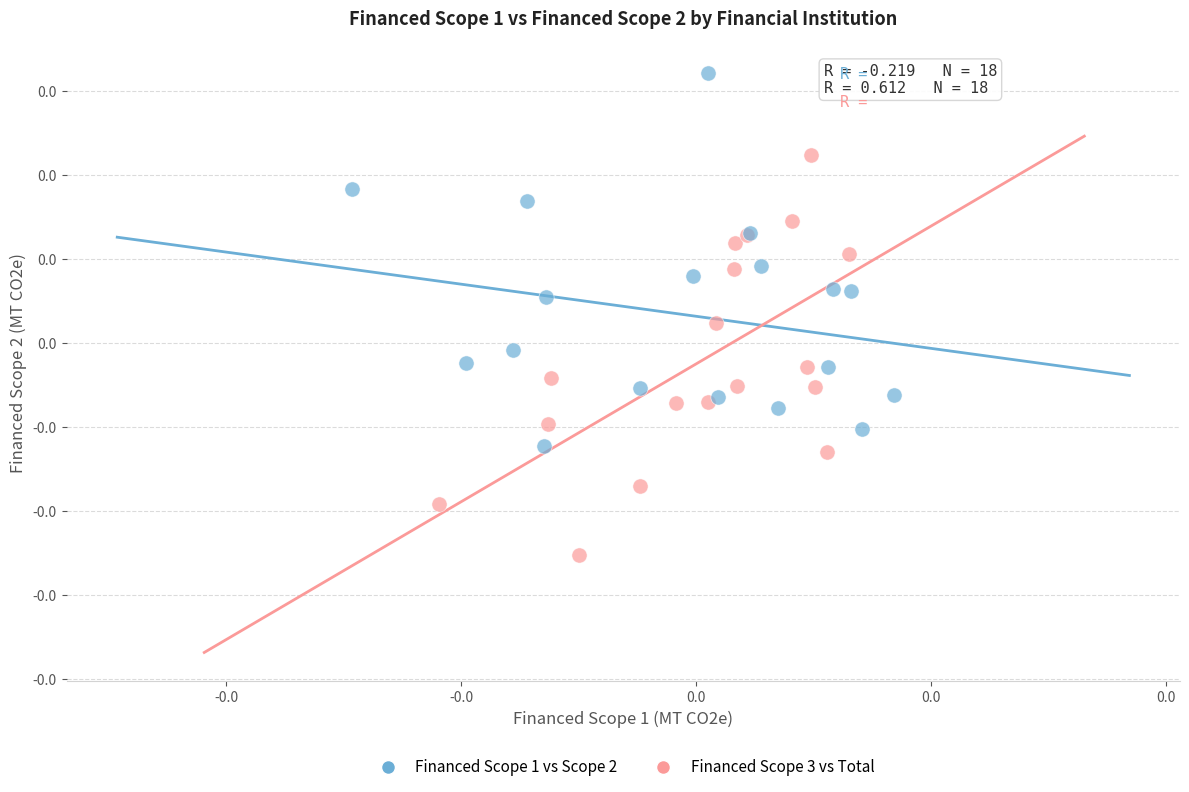

Which series has the largest Y range (max minus min)?

Financed Scope 3 vs Total